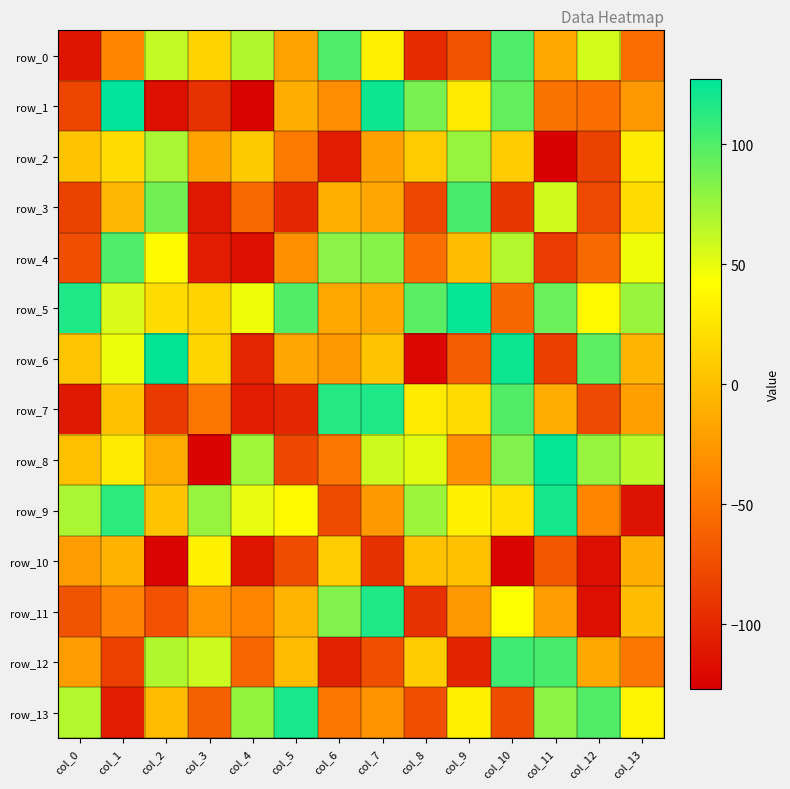

What is the greatest value displayed?

127